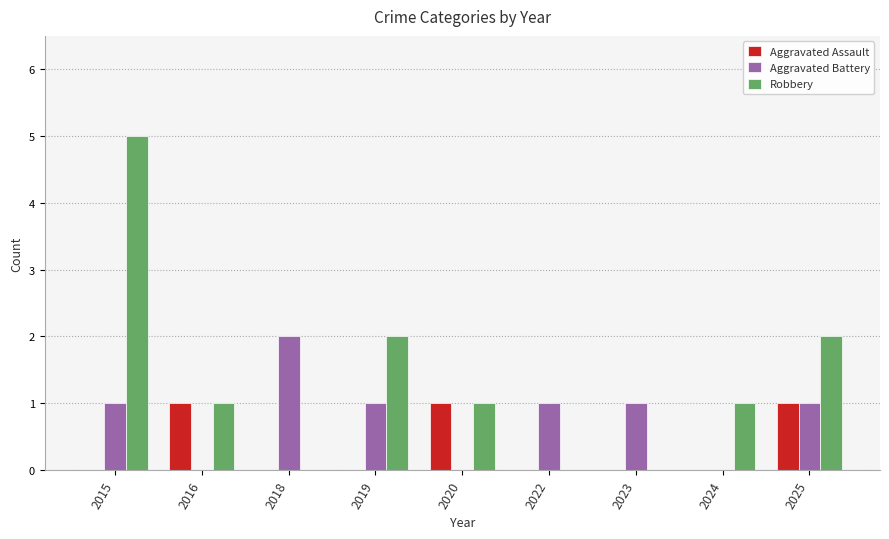

Count the number of data series in this chart.

3